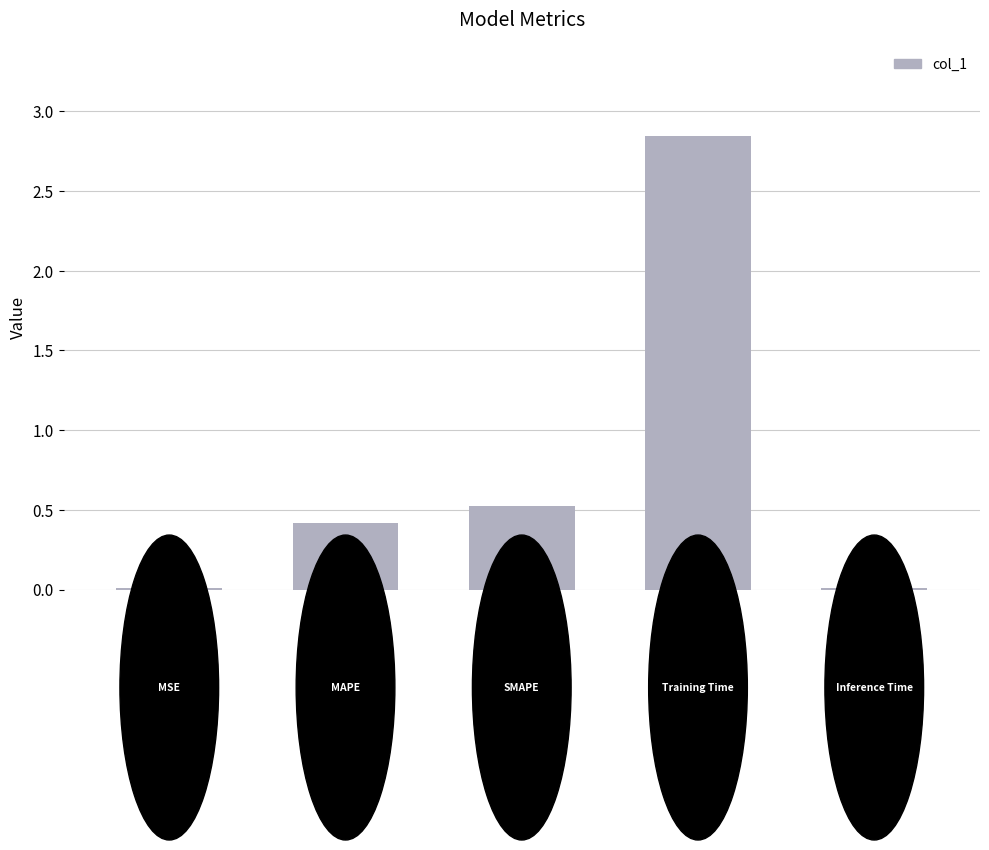

What is the sum of all values?

3.8